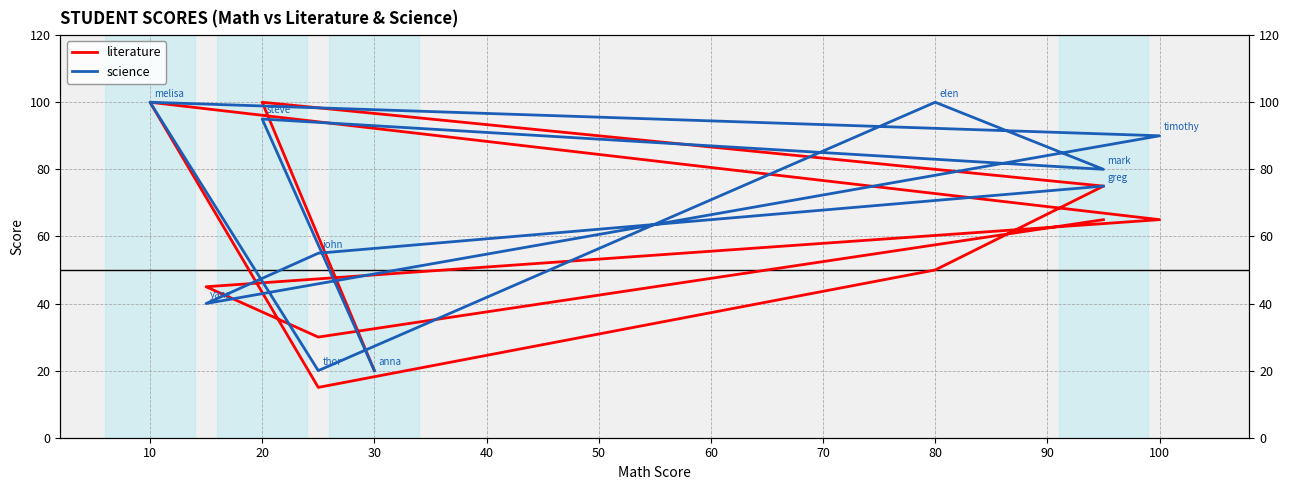

What is the sum of the science values at 50 and 80?

115